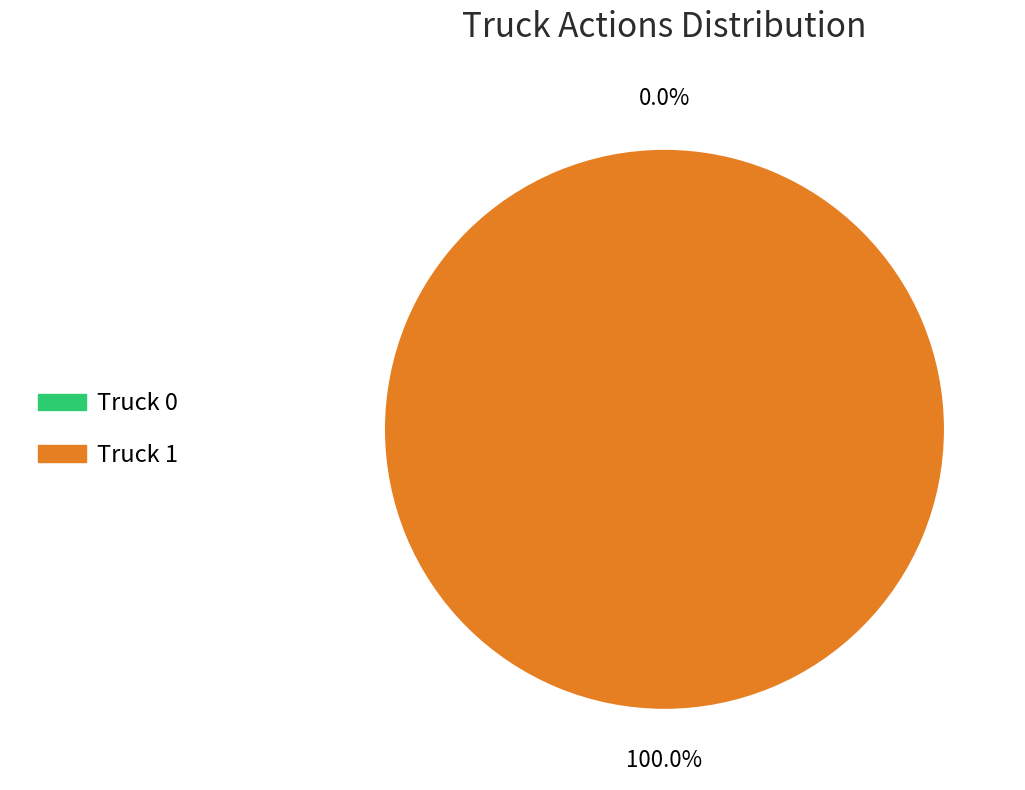

Count the number of slices in the pie.

2